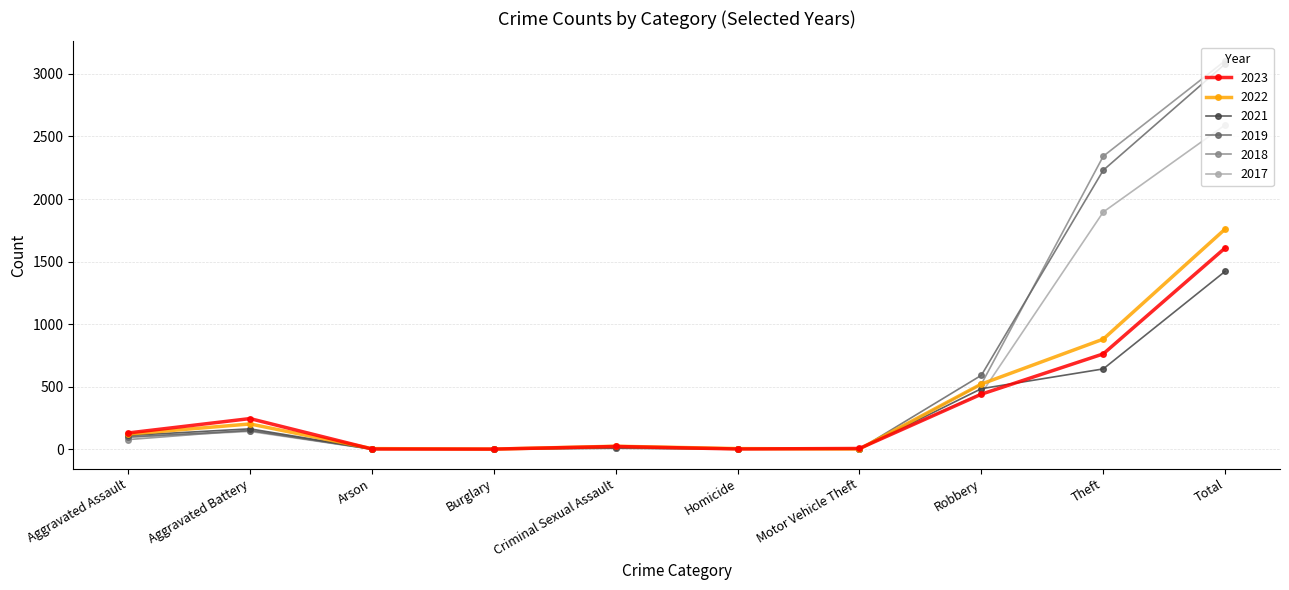

How many values in the 2023 series are below 130?

5